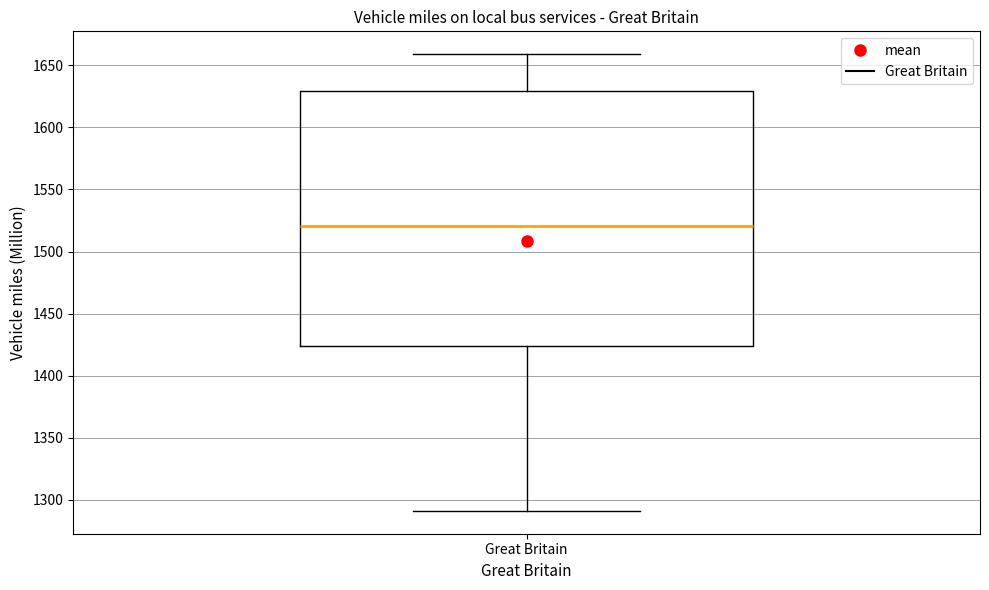

Transcribe this box plot: give where the median line is, the range the box spans, and where the two whiskers end, as read against the y-axis. The values are not printed on the chart, so give them approximately, as read against the axis.

median 1520, box 1425 to 1630, whiskers 1290 to 1660